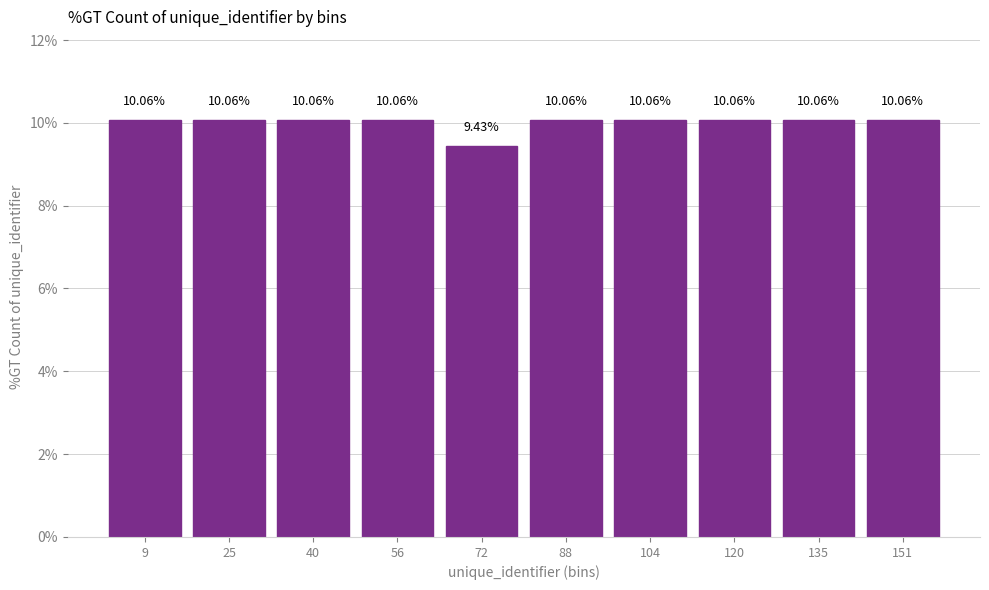

What is the height of the bar covering 111.6 to 127.4 on the x-axis? The bar edges are not printed on the chart, so give them approximately, as read against the axis.

10.06